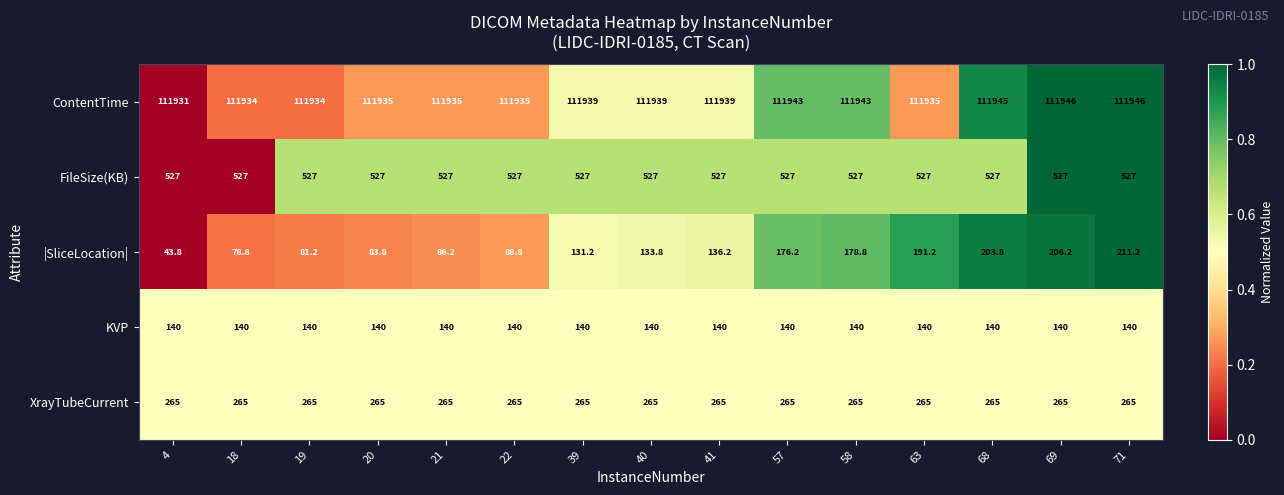

What is the sum of all |SliceLocation| values?

2031.2